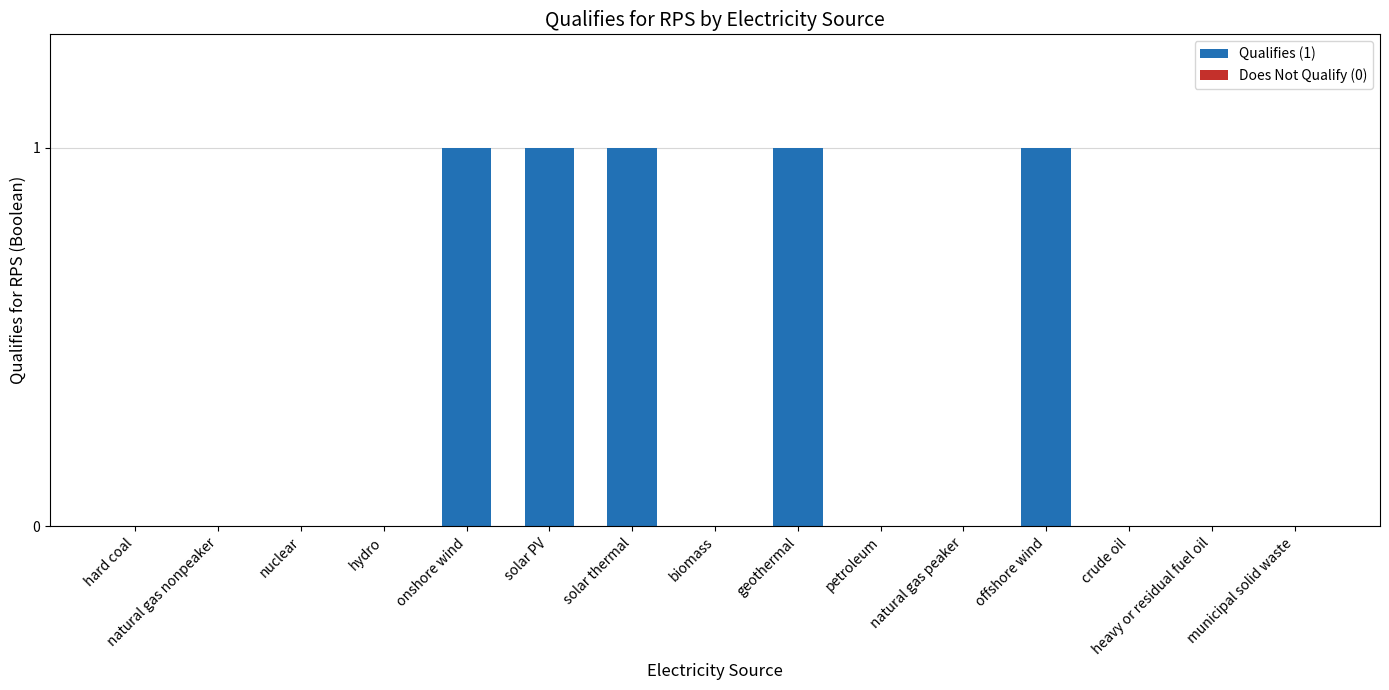

What is the sum of all values?

5